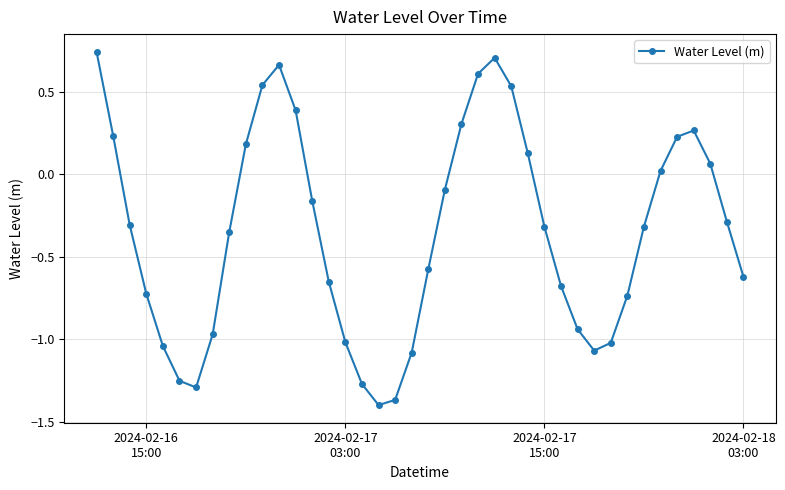

How many points are higher than both their immediate neighbors (excluding endpoints)?

3